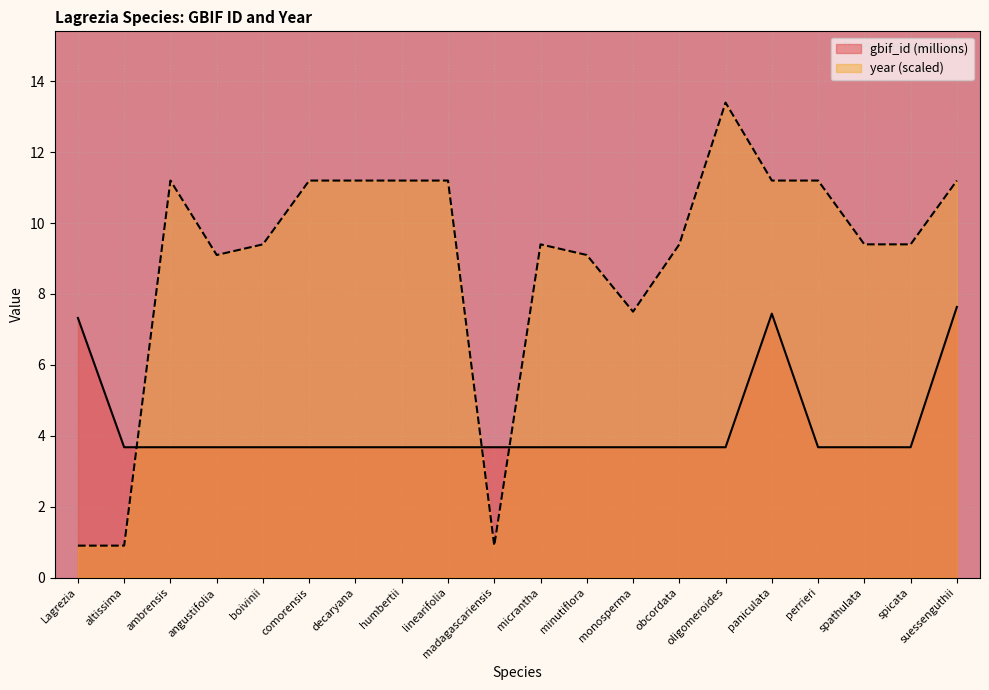

What is the maximum value shown in the chart?

13.4